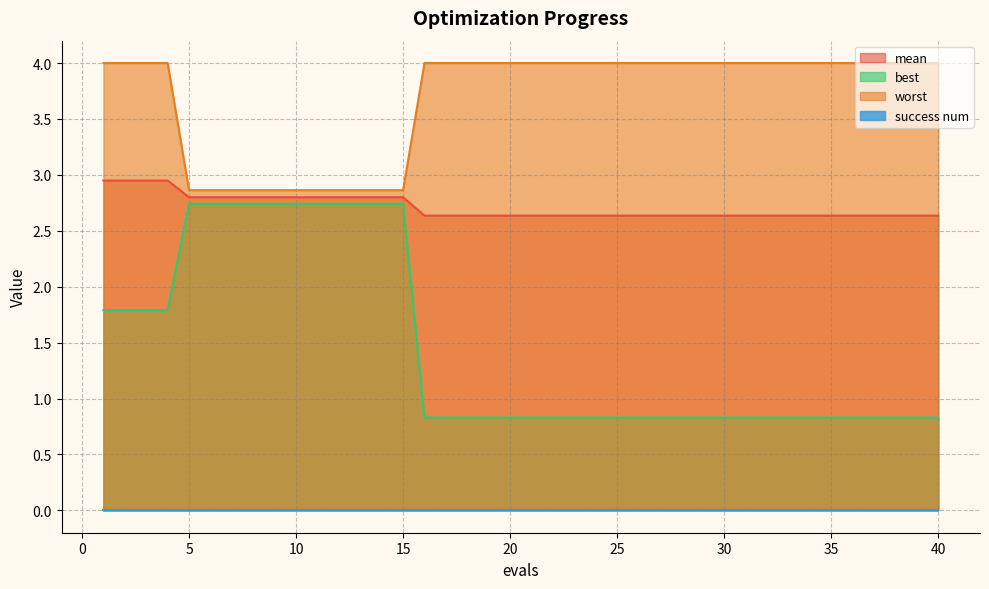

Does the chart have visible grid lines?

Yes